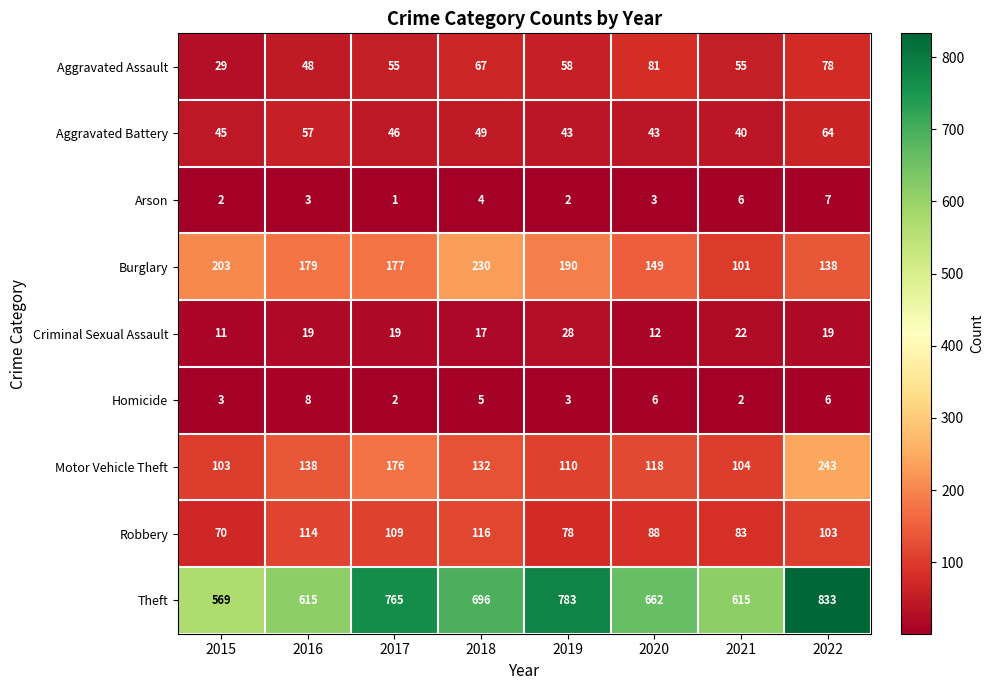

What is the maximum value shown in the chart?

833